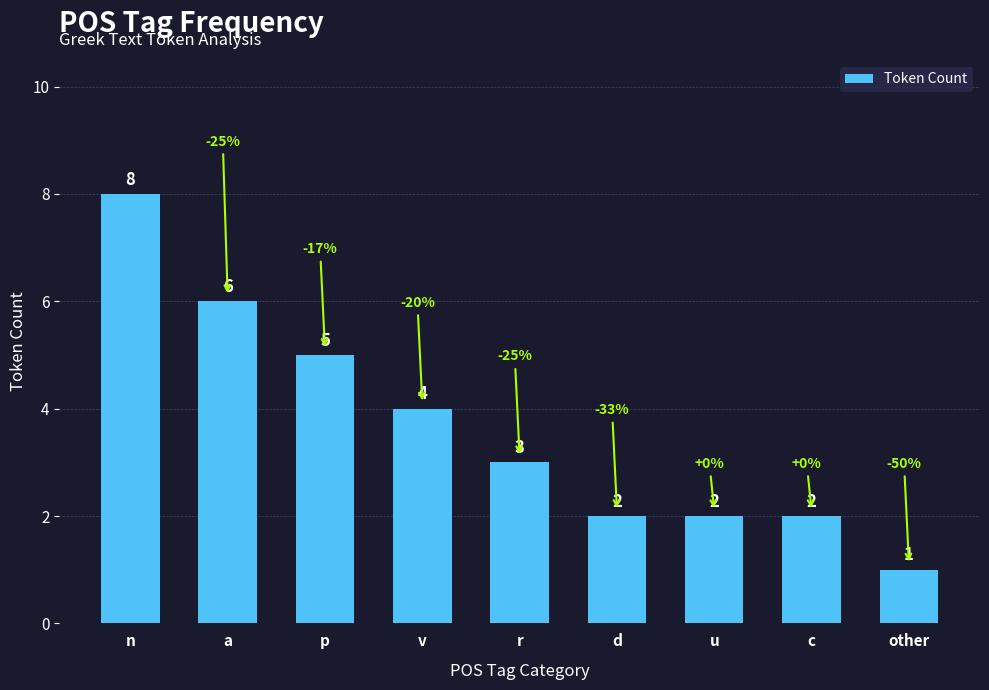

Between n and other, which is larger?

n